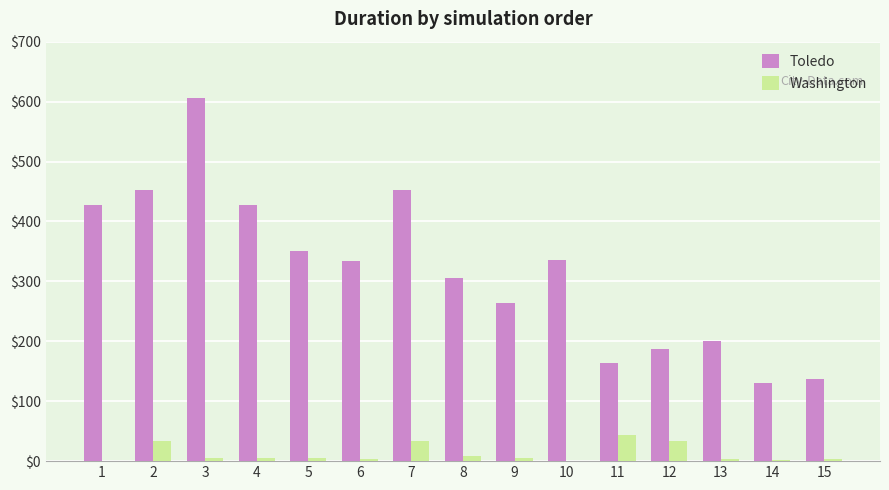

True or false: Toledo has a value of 47.5 at 15.

False